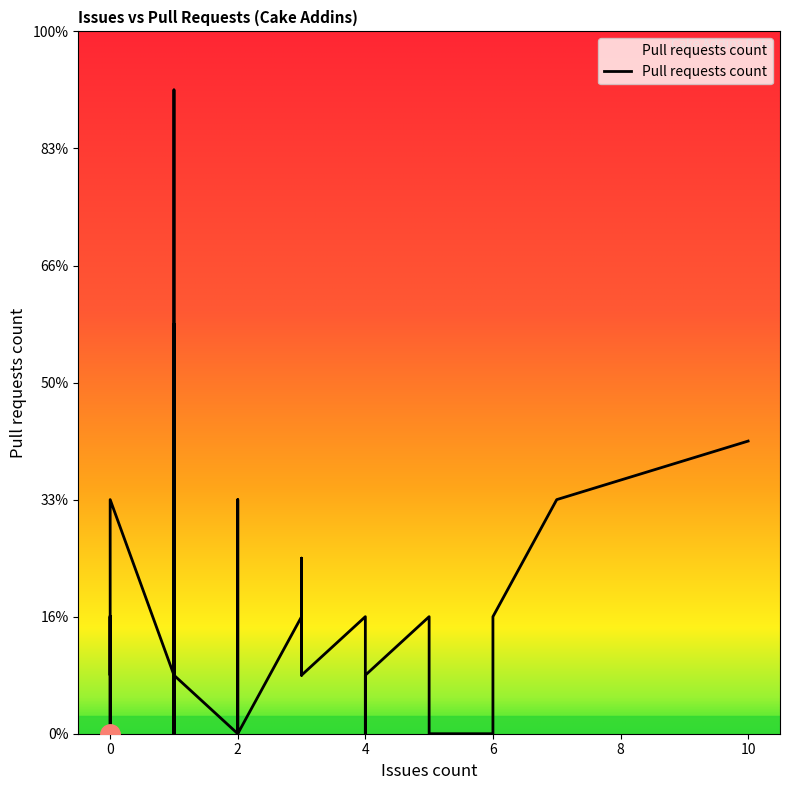

True or false: the data shows 0 at 2.

True